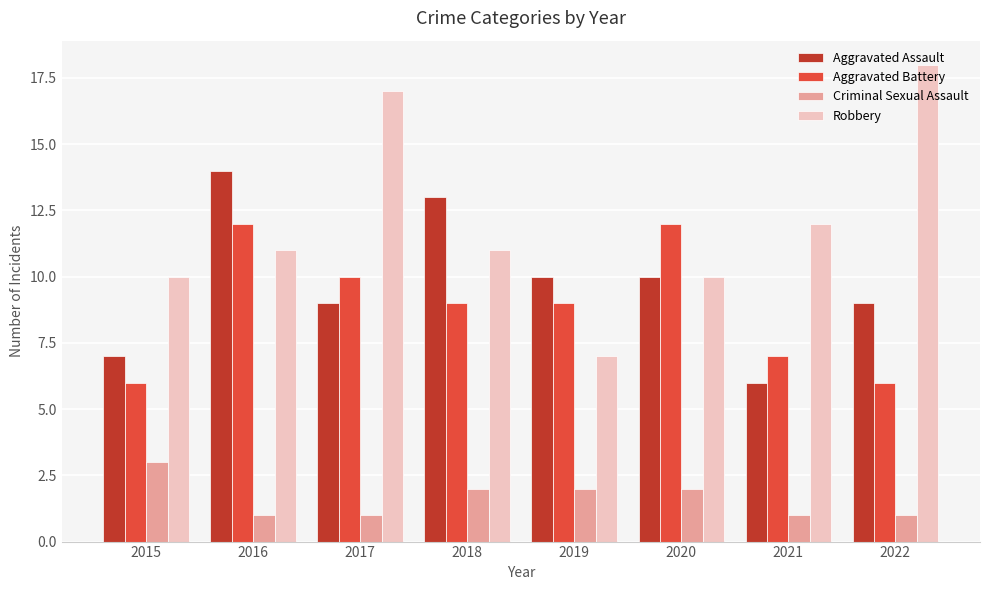

Count the number of data series in this chart.

4